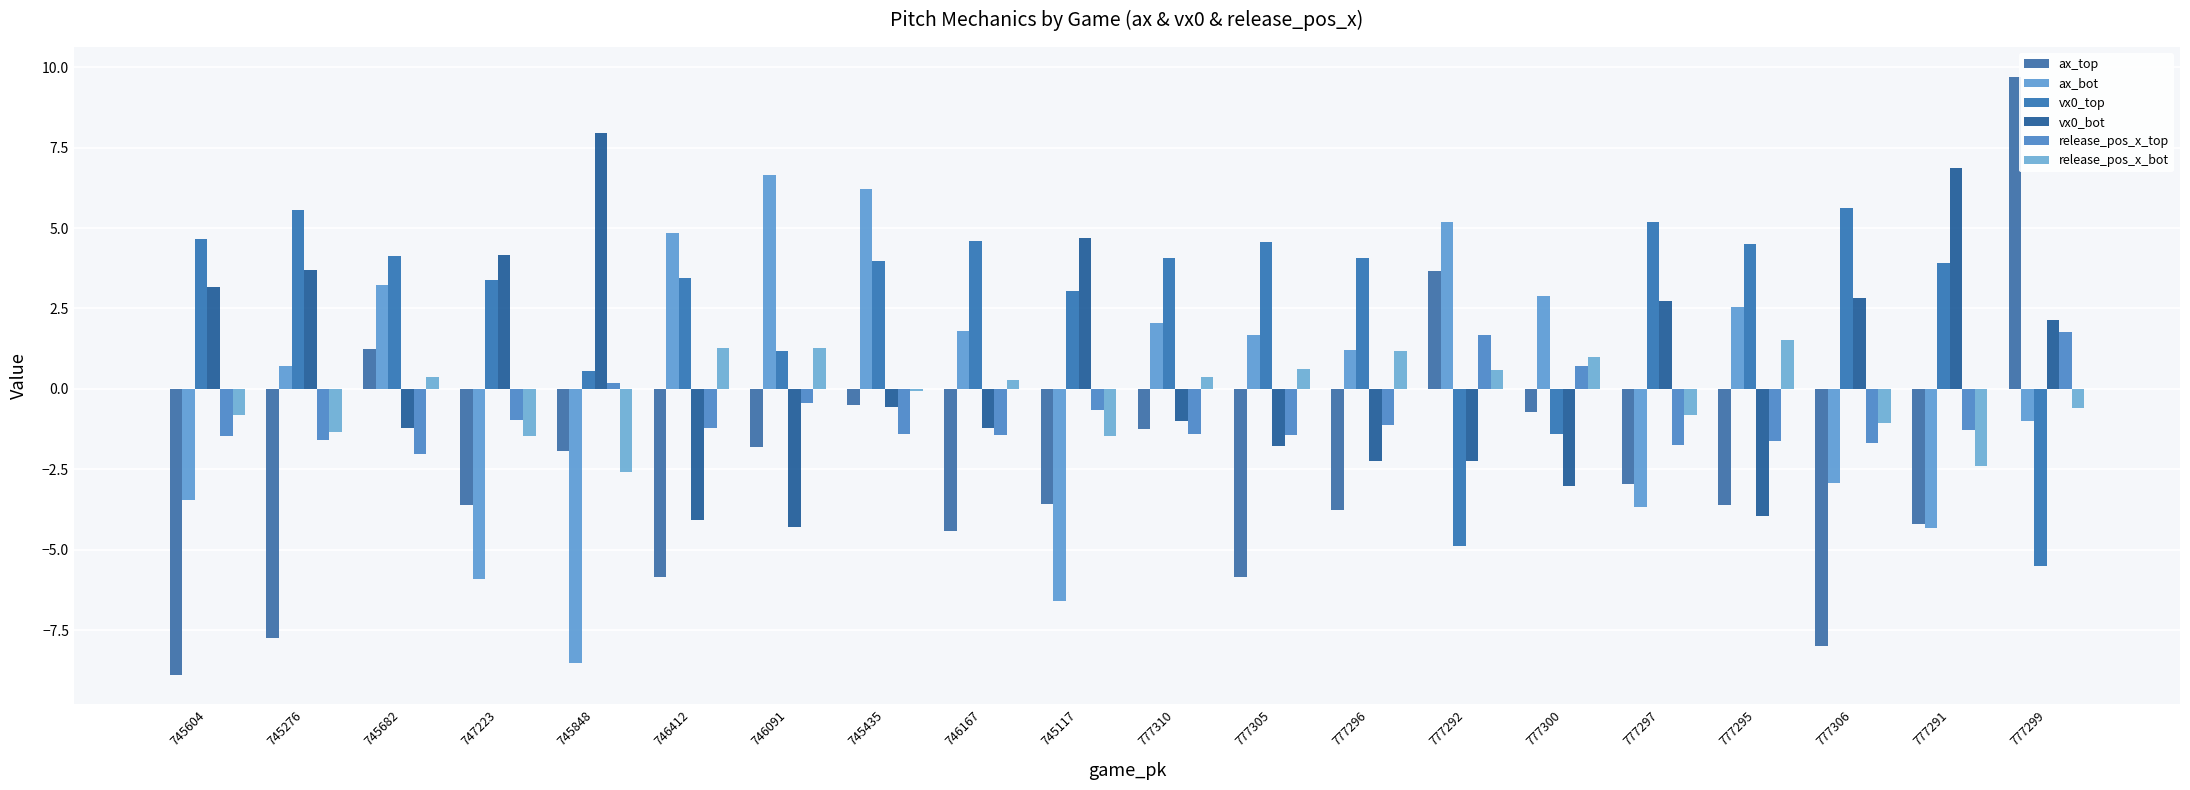

Reading left to right, what are all the values shown in this chart?

ax_top: -8.9	-7.8	1.2	-3.6	-1.9	-5.8	-1.8	-0.5	-4.4	-3.6	-1.2	-5.9	-3.8	3.7	-0.7	-3.0	-3.6	-8.0	-4.2	9.7
ax_bot: -3.5	0.7	3.2	-5.9	-8.5	4.8	6.6	6.2	1.8	-6.6	2.0	1.7	1.2	5.2	2.9	-3.7	2.5	-2.9	-4.3	-1.0
vx0_top: 4.7	5.6	4.1	3.4	0.6	3.4	1.2	4.0	4.6	3.0	4.1	4.6	4.1	-4.9	-1.4	5.2	4.5	5.6	3.9	-5.5
vx0_bot: 3.2	3.7	-1.2	4.1	8.0	-4.1	-4.3	-0.6	-1.2	4.7	-1.0	-1.8	-2.2	-2.2	-3.0	2.7	-4.0	2.8	6.9	2.1
release_pos_x_top: -1.5	-1.6	-2.0	-1.0	0.2	-1.2	-0.4	-1.4	-1.4	-0.7	-1.4	-1.4	-1.1	1.7	0.7	-1.7	-1.6	-1.7	-1.3	1.8
release_pos_x_bot: -0.8	-1.3	0.4	-1.5	-2.6	1.3	1.3	-0.1	0.3	-1.5	0.4	0.6	1.2	0.6	1.0	-0.8	1.5	-1.1	-2.4	-0.6